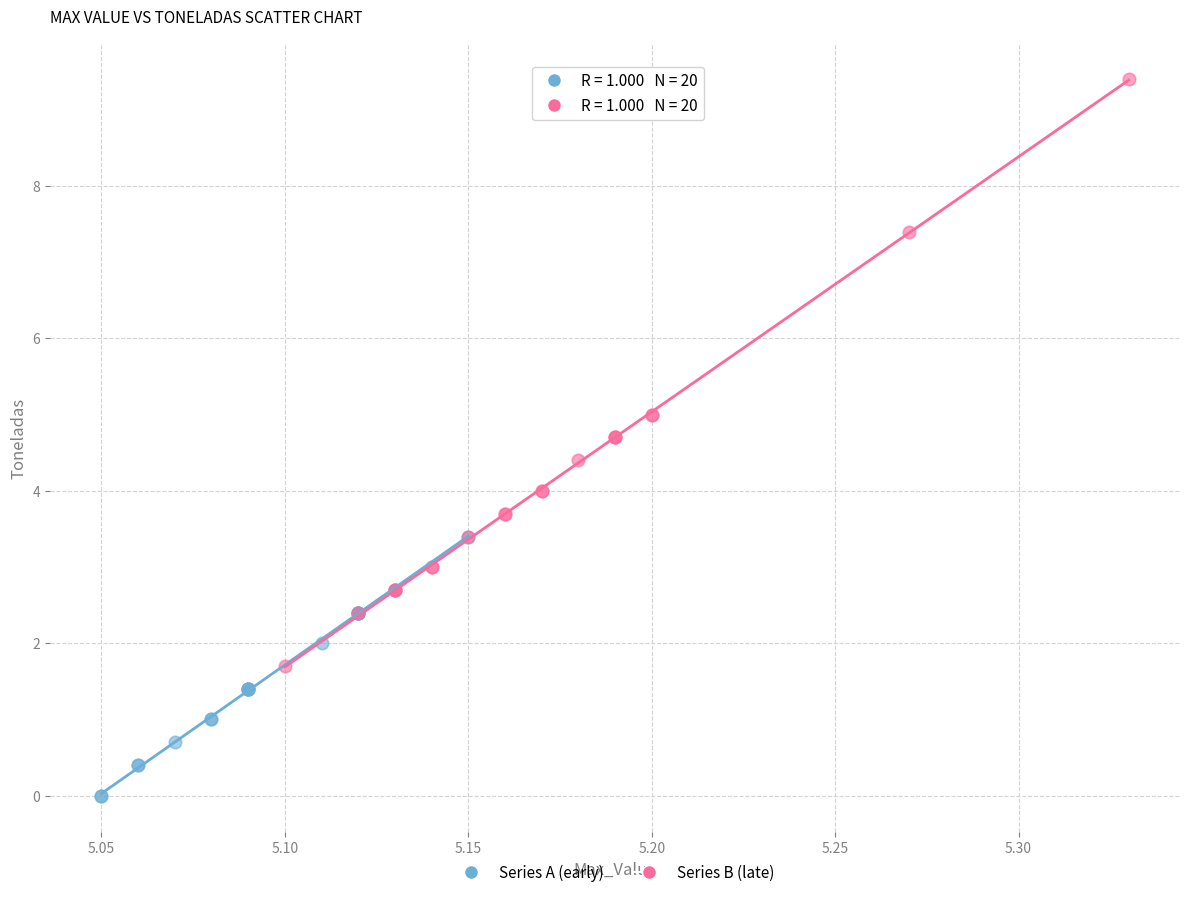

Which series reaches the minimum Y coordinate?

Series A (early)